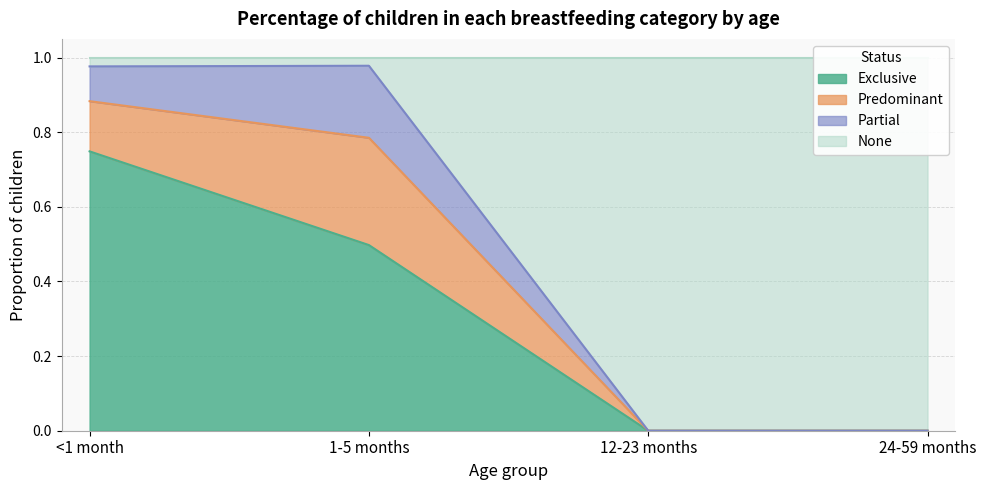

The value of Exclusive at 1-5 months is 0.3. True or false?

False